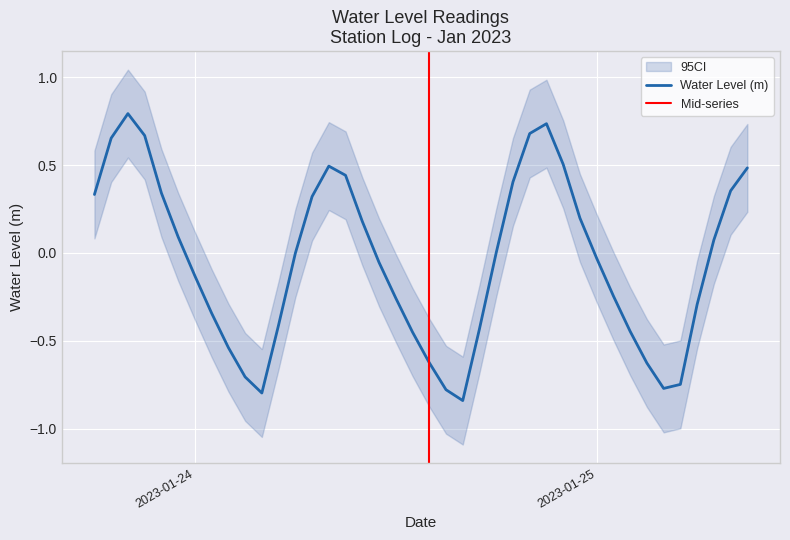

Count the number of values greater than 0.

19